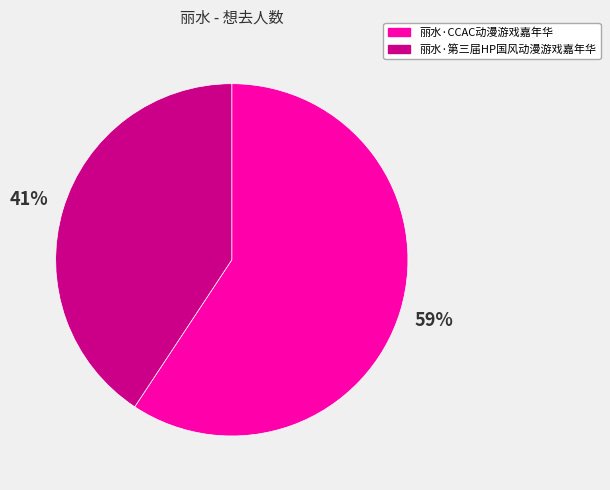

To the nearest percent, what is the combined percentage of 丽水·第三届HP国风动漫游戏嘉年华 and 丽水·CCAC动漫游戏嘉年华?

100%